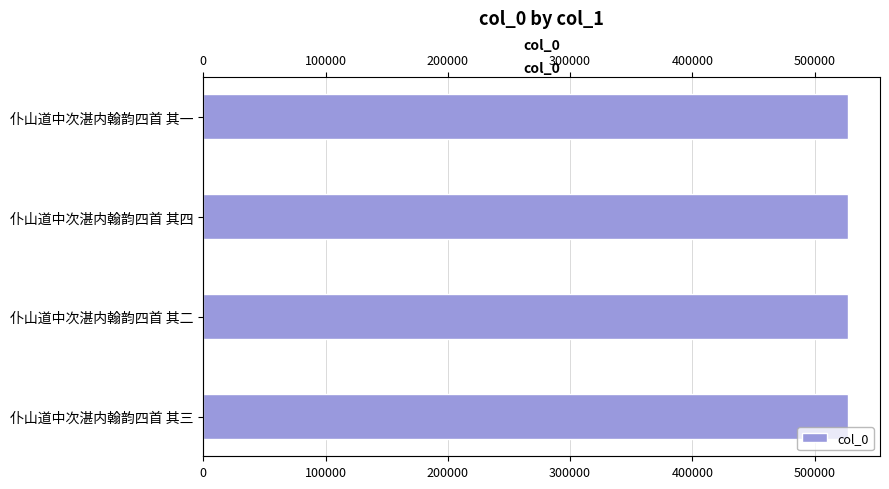

Approximately how many times larger is the value at 仆山道中次湛内翰韵四首 其四 compared to 仆山道中次湛内翰韵四首 其二?

1.0